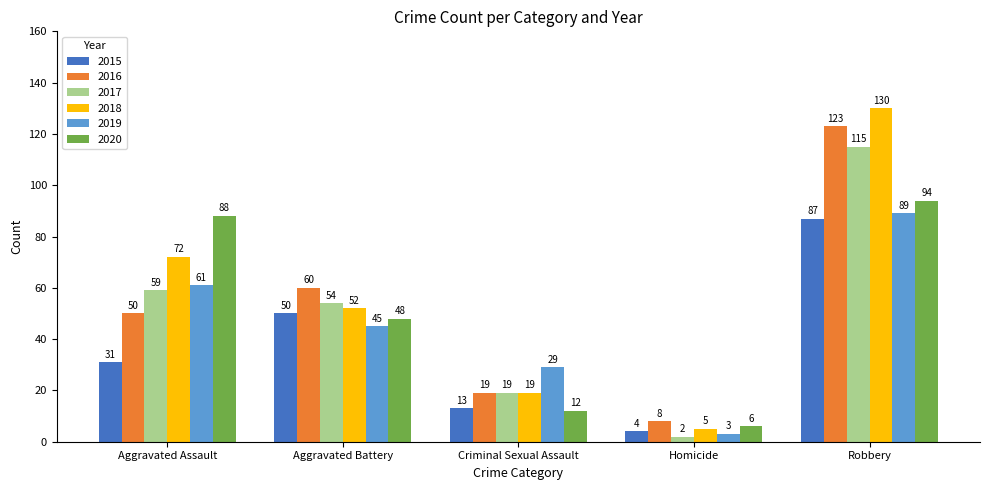

Between Criminal Sexual Assault and Robbery, which series saw the biggest shift?

2018